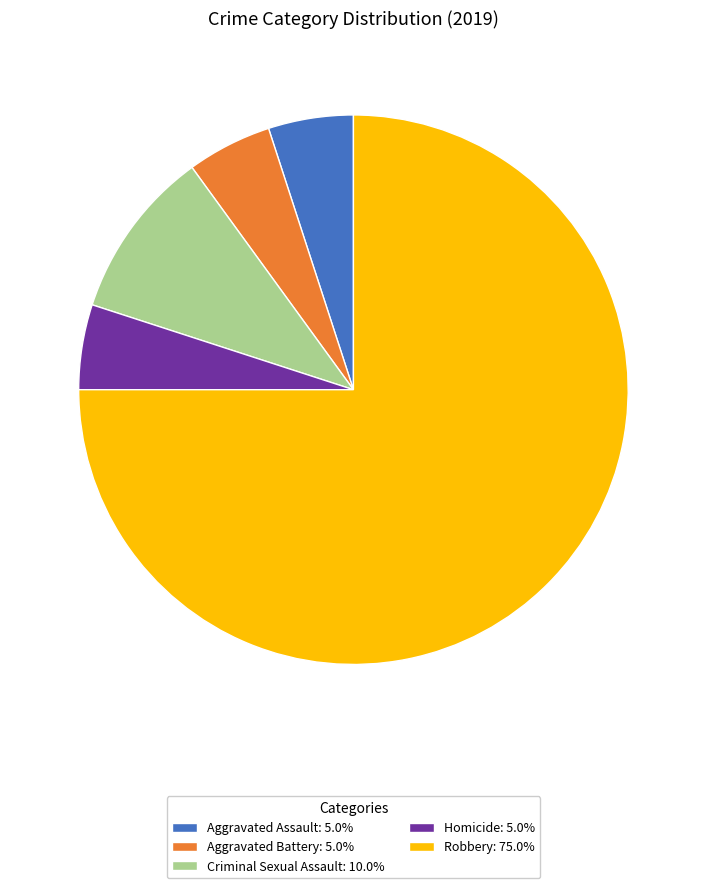

Combined, do Aggravated Assault: 5.0% and Robbery: 75.0% account for over 50%?

Yes